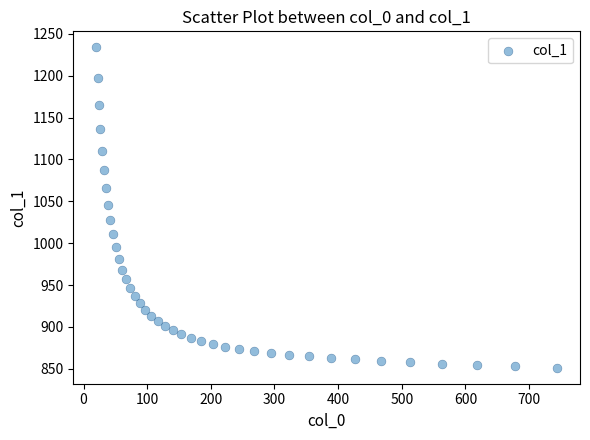

What is the range of Y values (max minus min)?

382.5